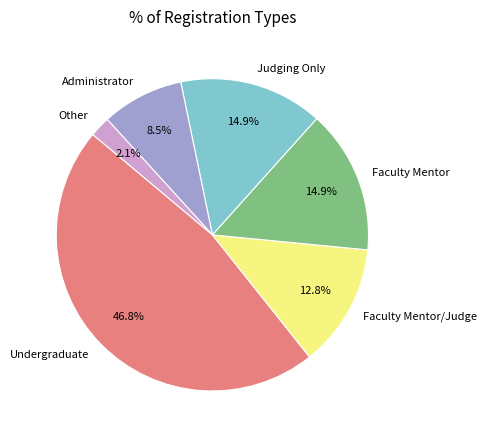

How many segments does this pie chart have?

6